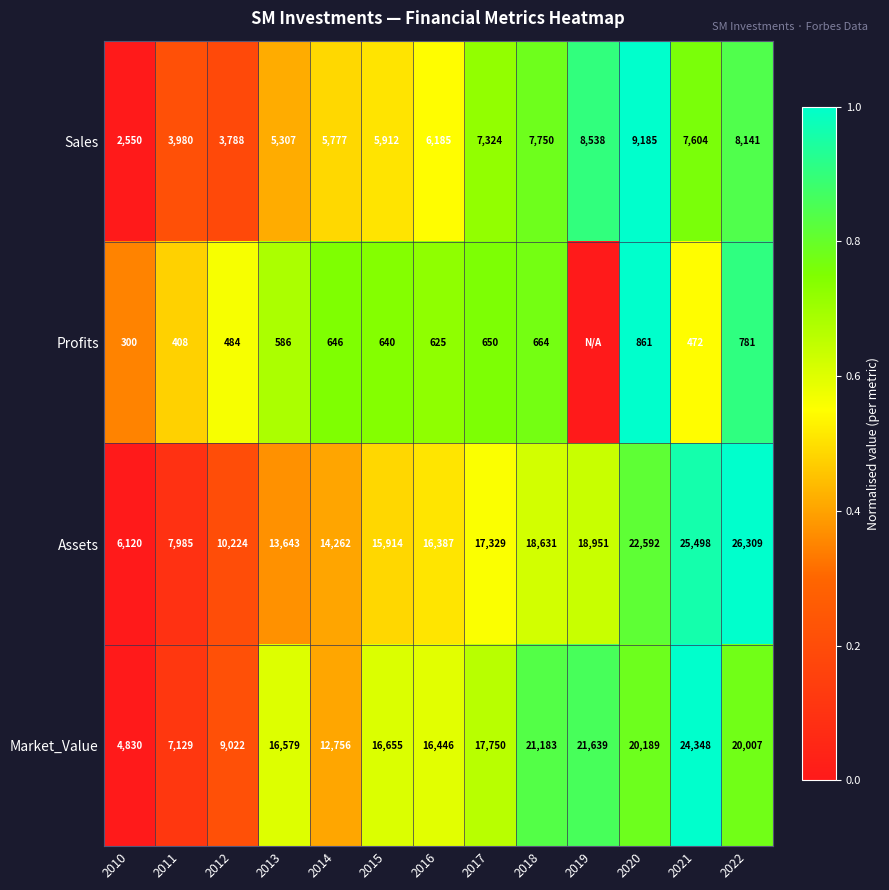

What is the total value across all series at 2013?

36115